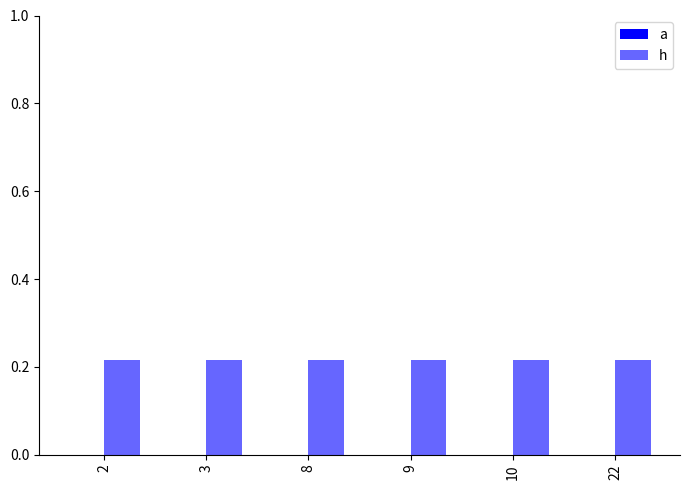

How many groups of bars are there?

6